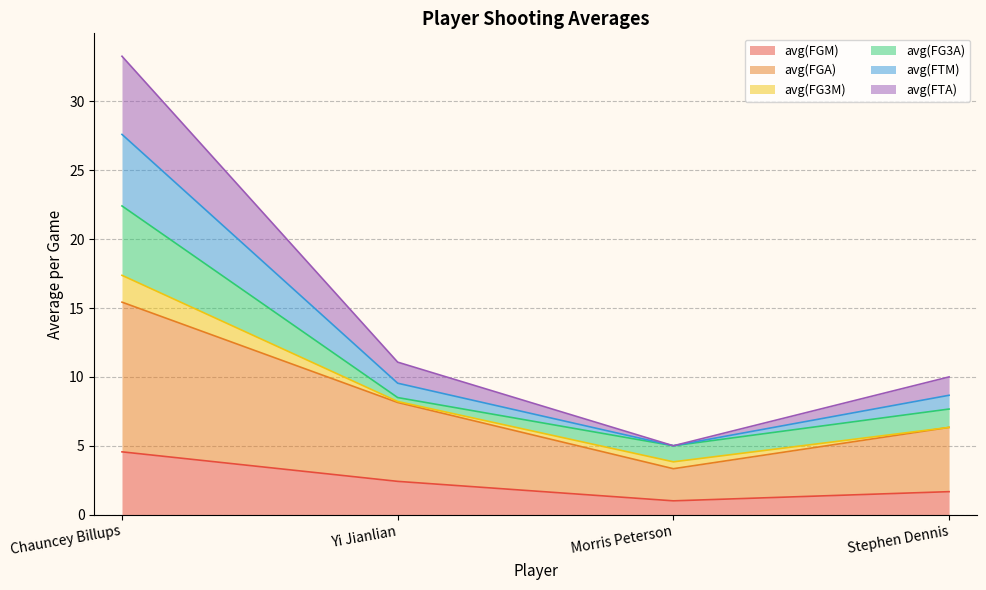

What is the approximate value of avg(FGA) at Morris Peterson?

3.3